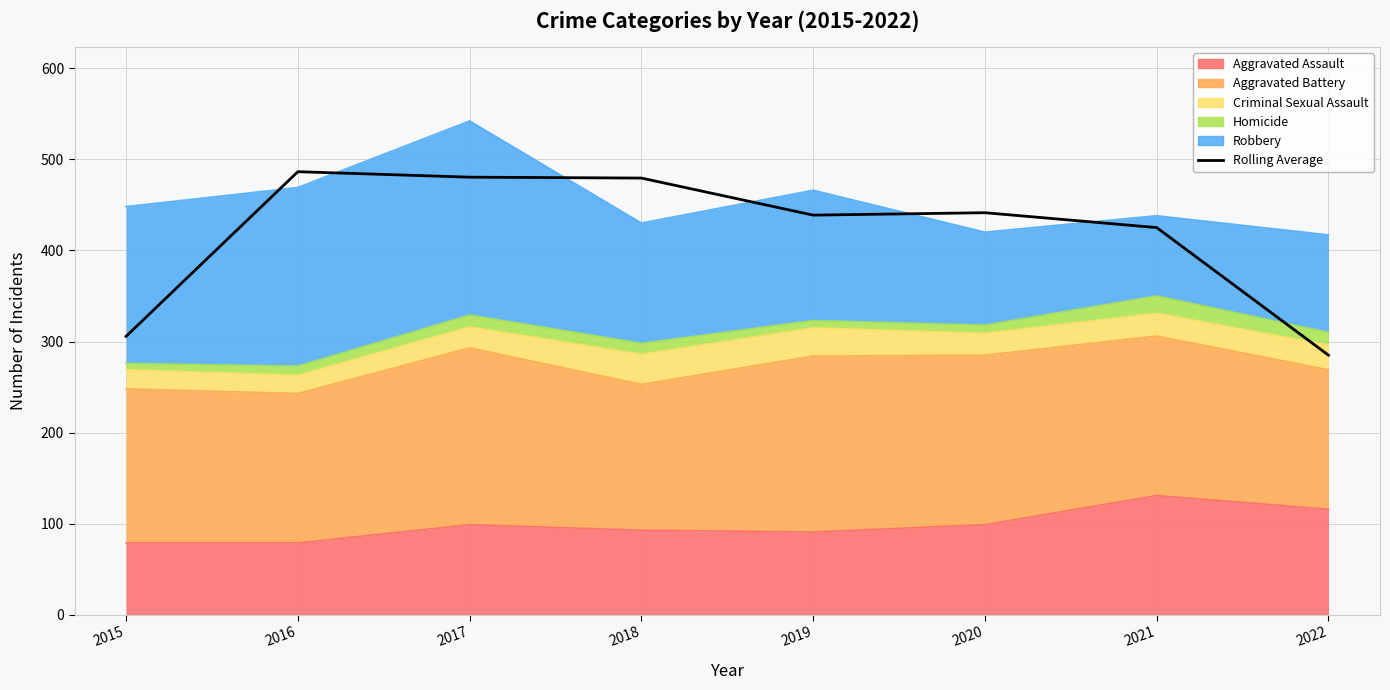

Where does the data first go above 441?

2016